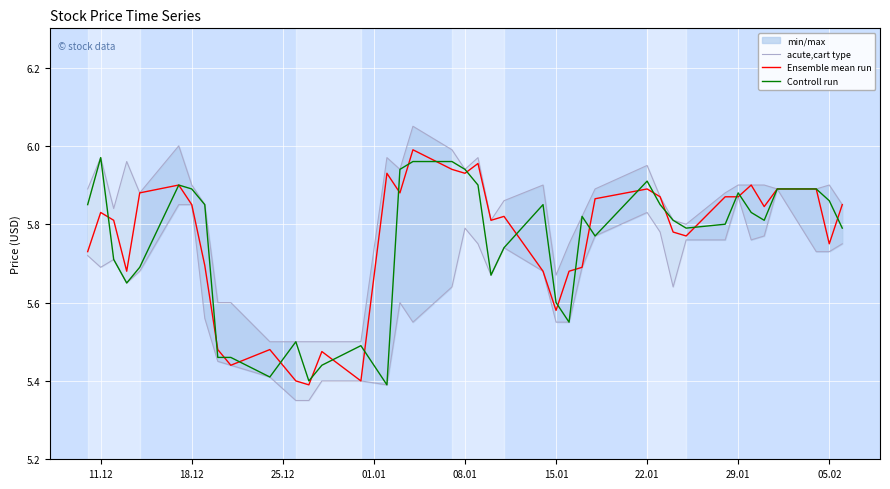

Does the chart display data point markers on the line(s)?

No